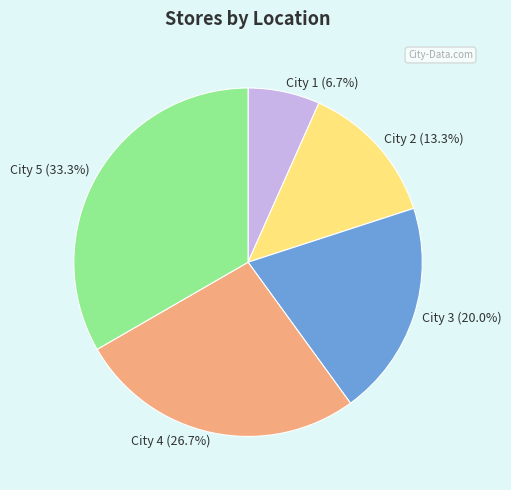

How many slices are in this pie chart?

5